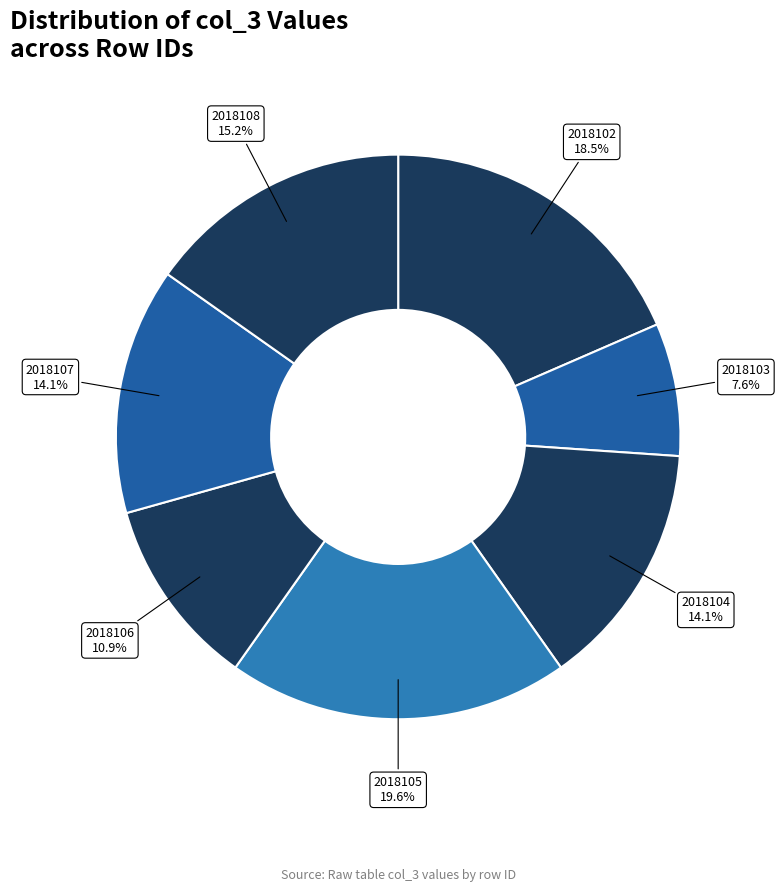

What is the largest slice in the pie chart?

2018105